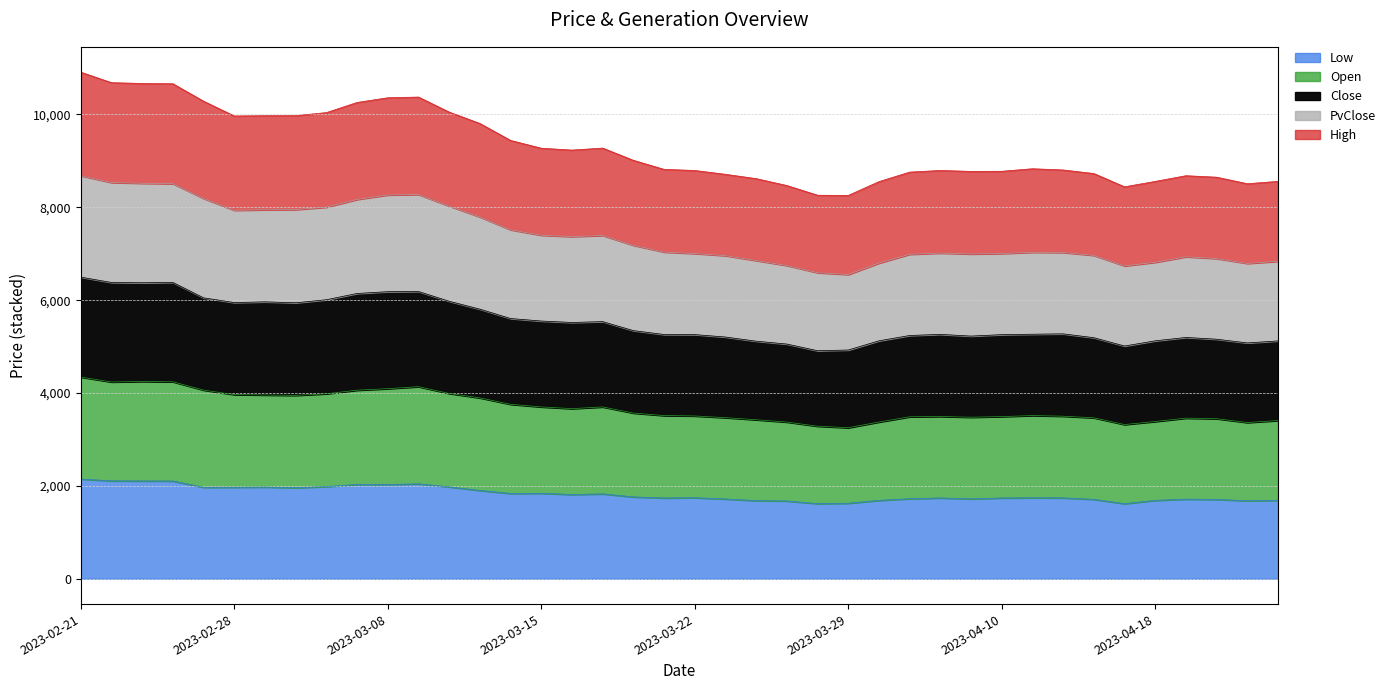

Where is the first local minimum for Open?

2023-02-22